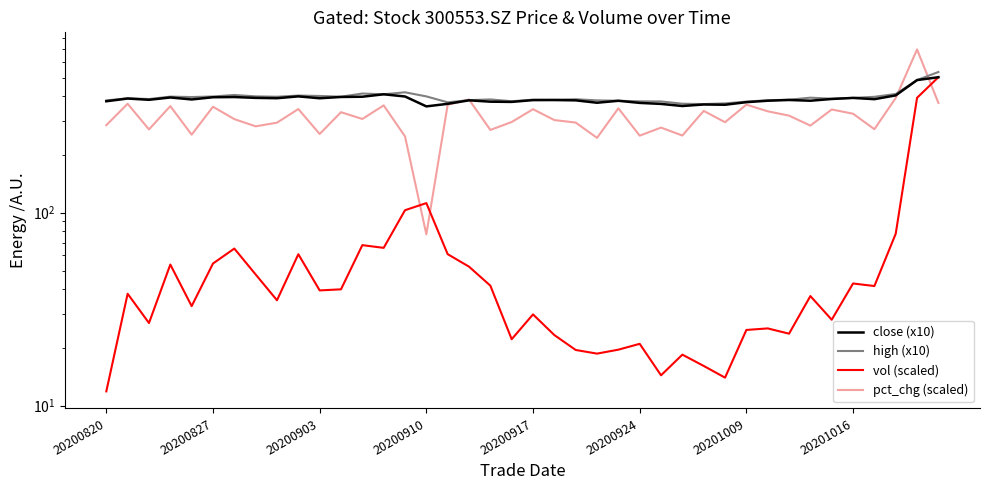

List the series in order of their peak value, lowest first.

close (x10), vol (scaled), high (x10), pct_chg (scaled)